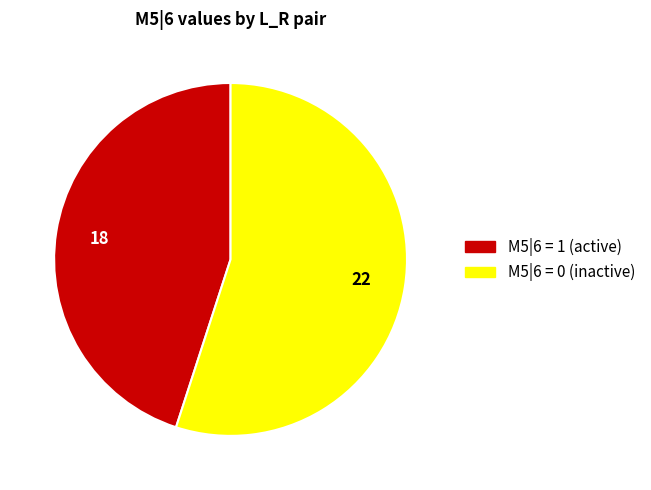

Is there any slice that represents more than half of the pie?

Yes